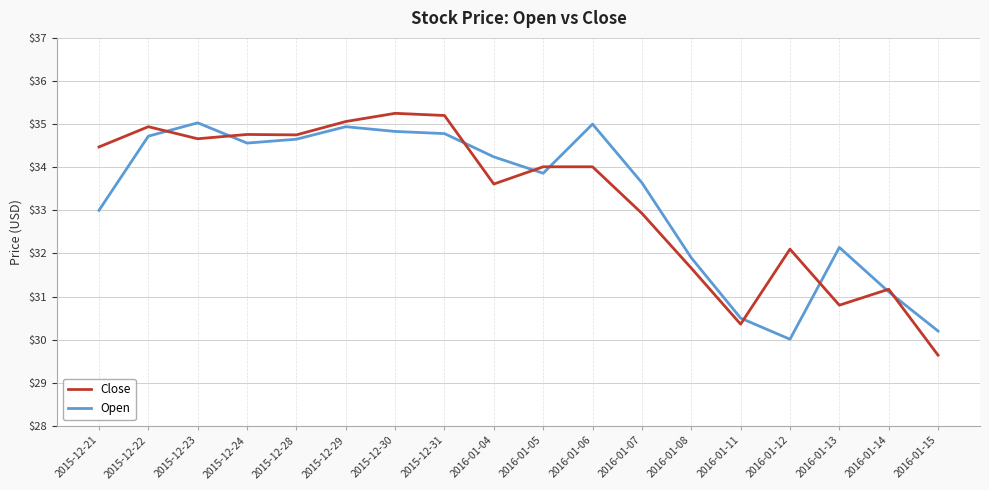

What is the sum of the Close values at 2016-01-07 and 2015-12-21?

67.4